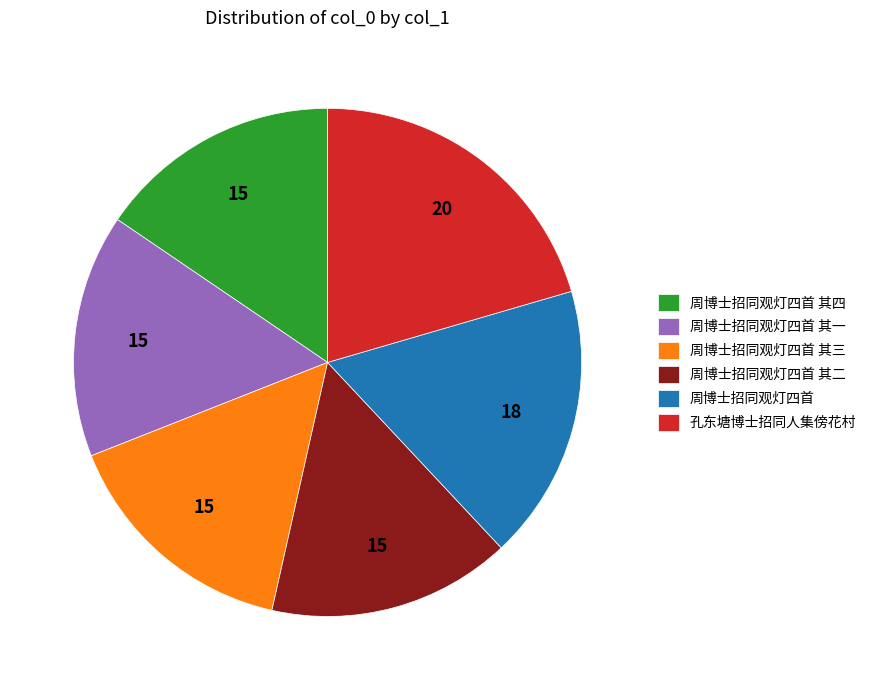

How many slices are in this pie chart?

6